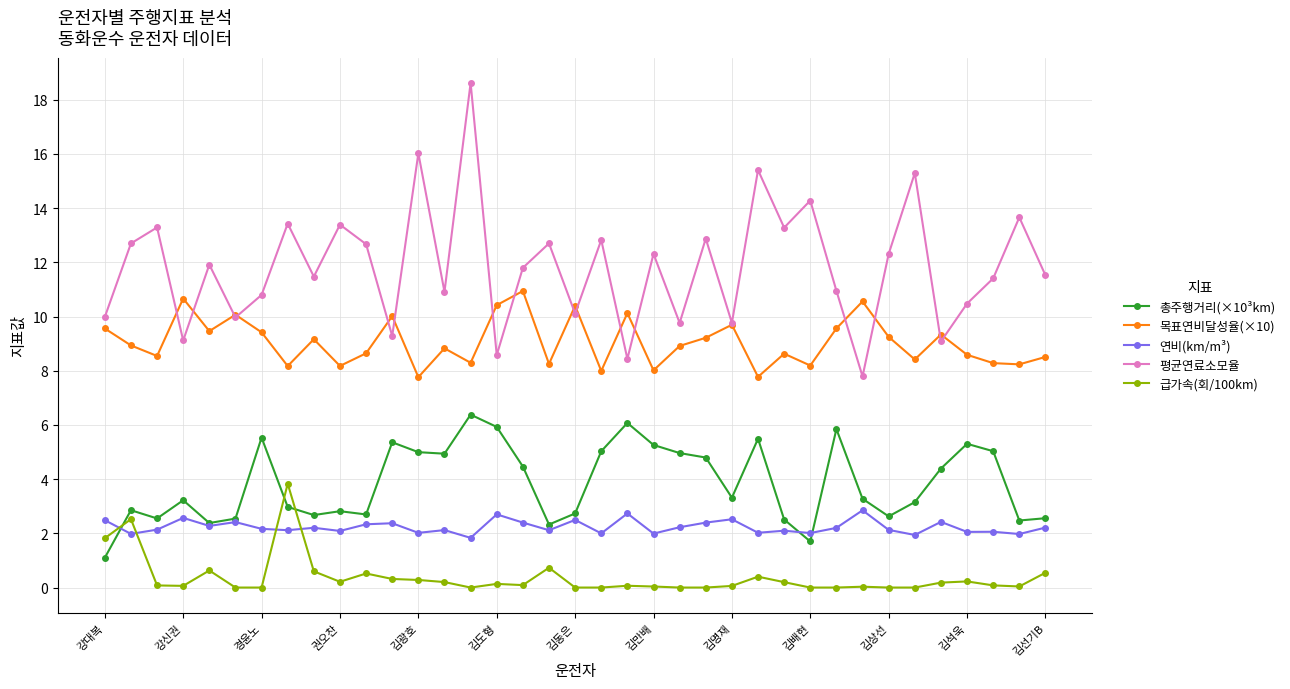

How many distinct data groups are displayed?

5